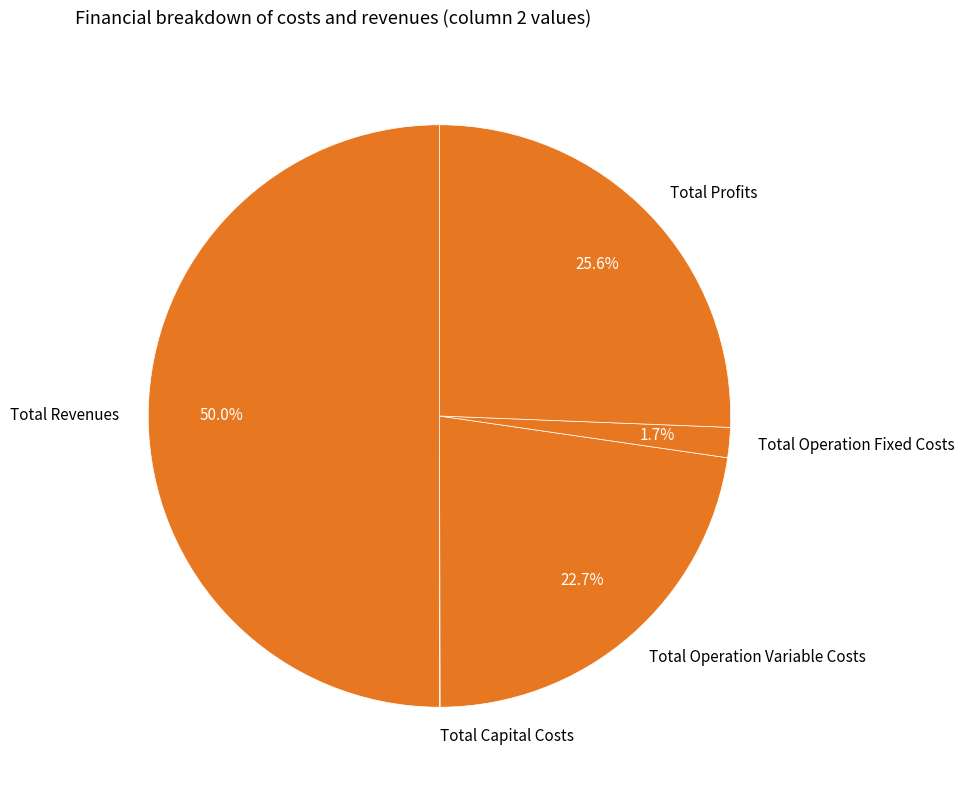

Which slice is the largest?

Total Revenues